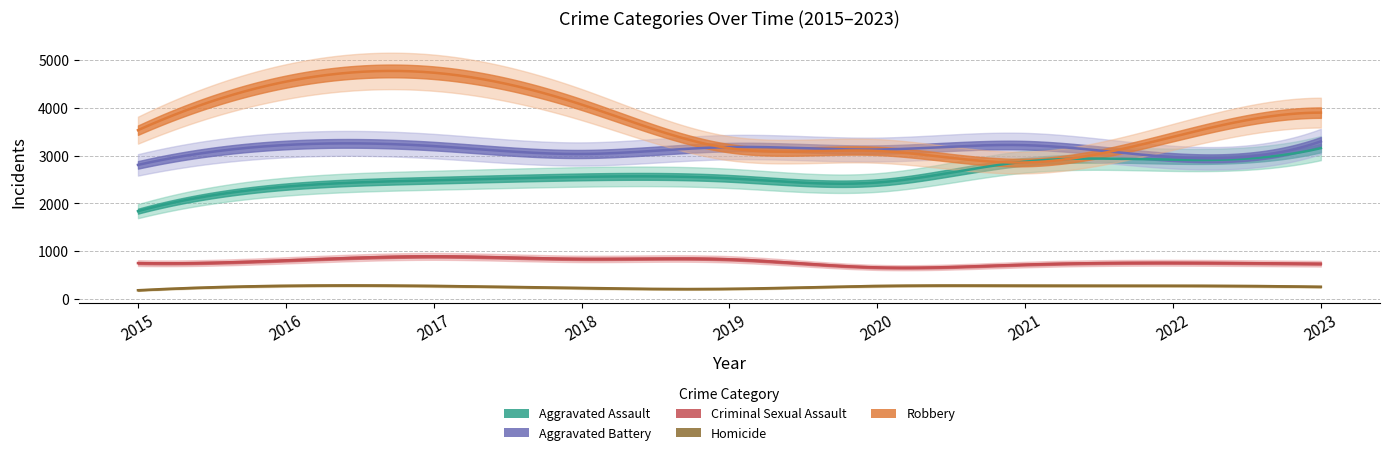

What is the value of the Robbery point at the 3rd from the left?

4734